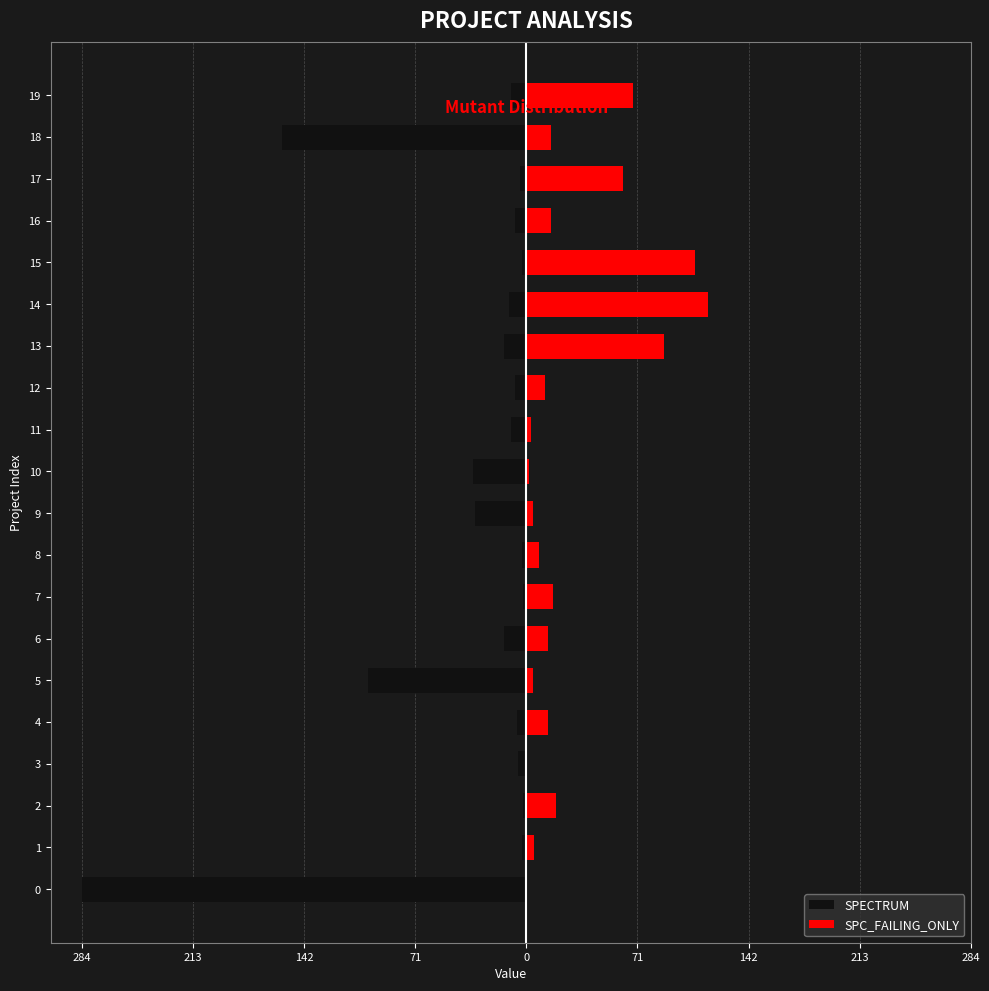

The SPC_FAILING_ONLY series shows 0 at 0. True or false?

True